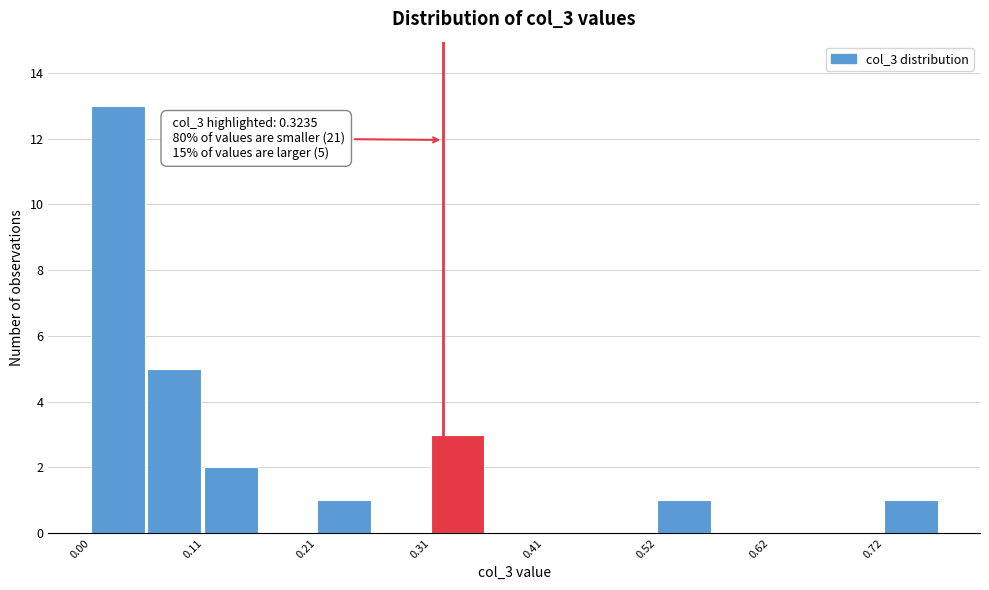

Read against the x-axis, roughly where is the centre of the tallest bar?

0.02